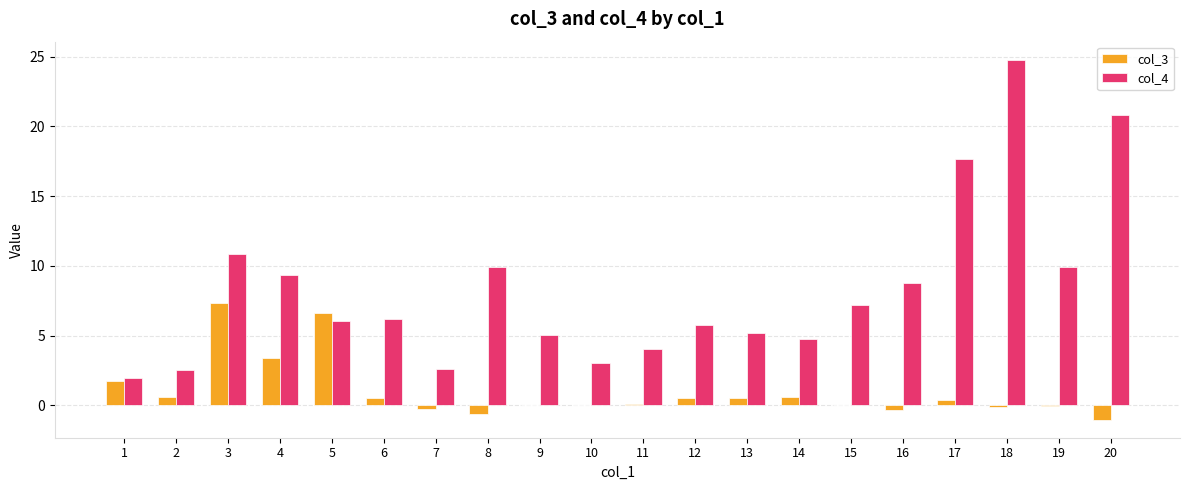

At which label does col_3 first exceed 0?

1